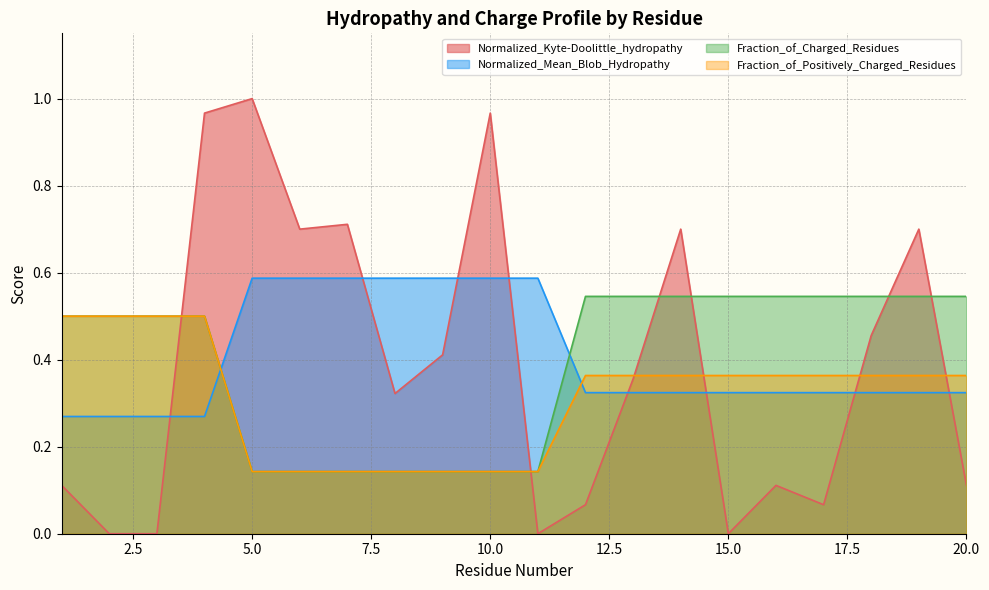

At which label does Fraction_of_Charged_Residues reach its minimum?

5